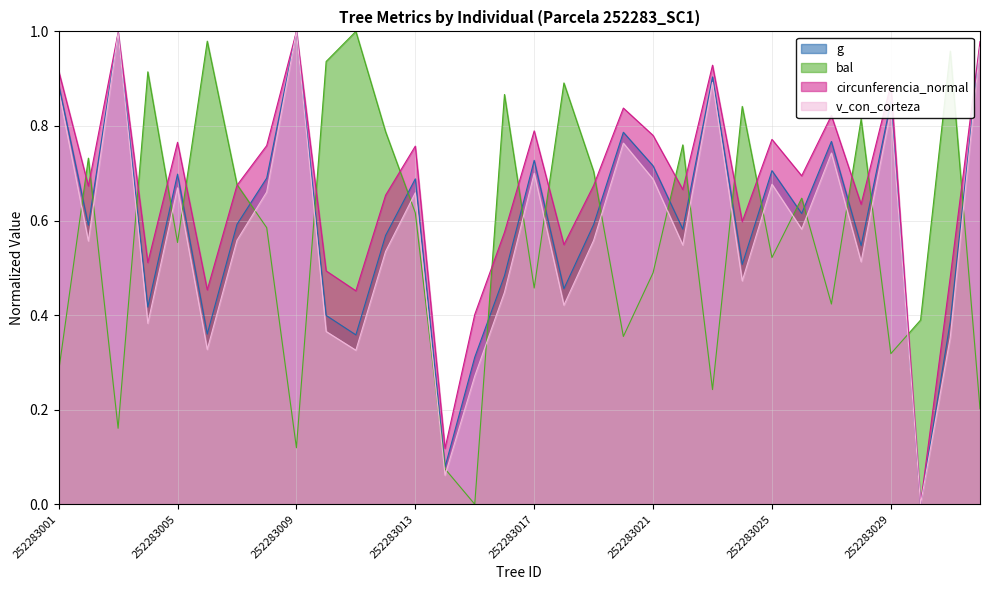

How many lines are shown in the chart?

4